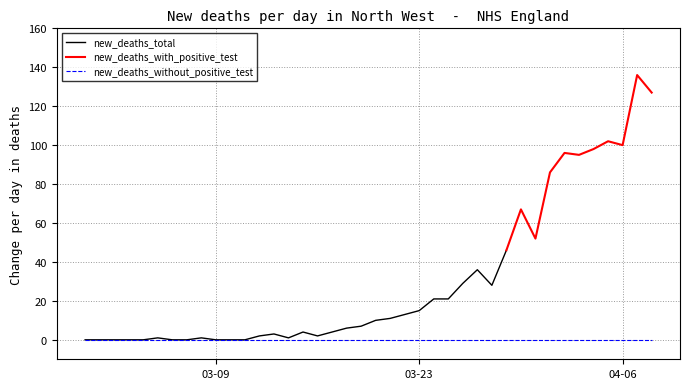

What are all the series names shown in the legend?

new_deaths_total, new_deaths_with_positive_test, new_deaths_without_positive_test